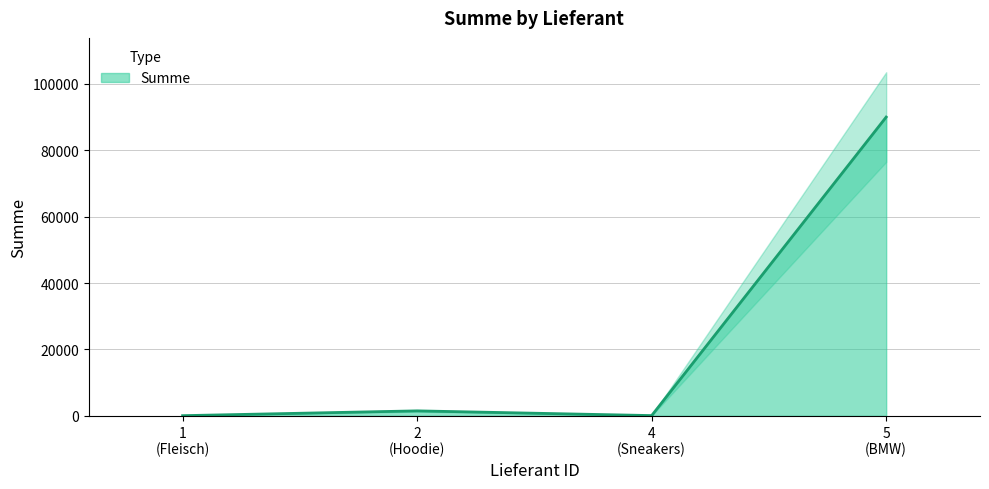

True or false: Summe has more than 1 interior local peaks.

False